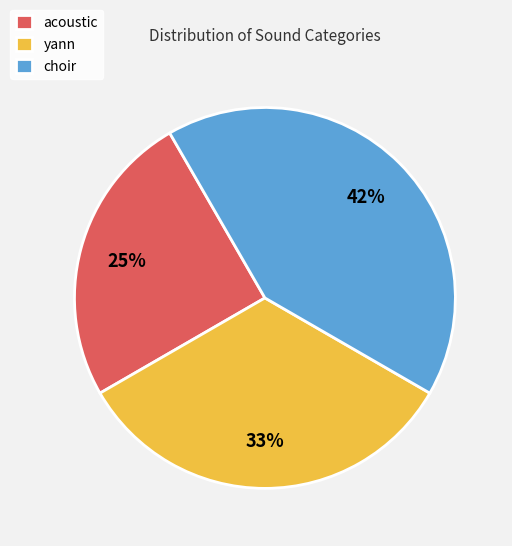

Is acoustic the majority of the pie?

No